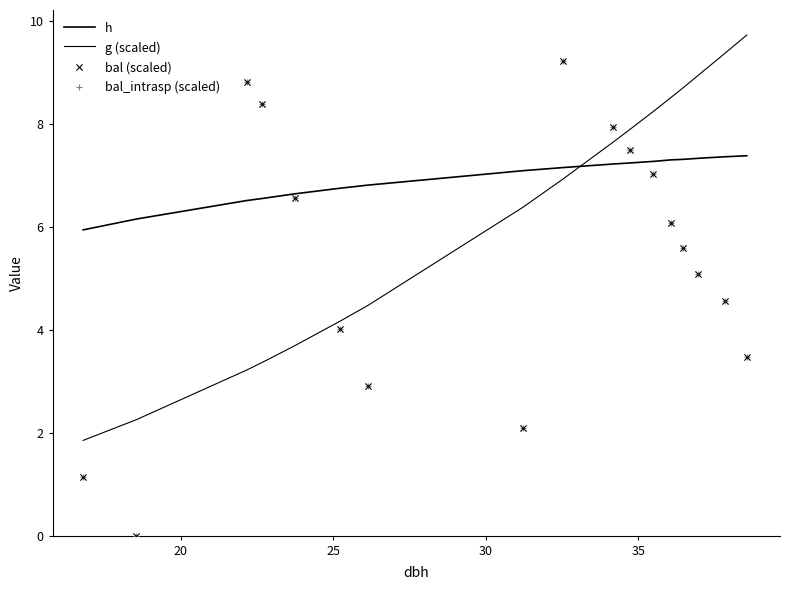

Which series reaches the minimum Y coordinate?

bal (scaled)